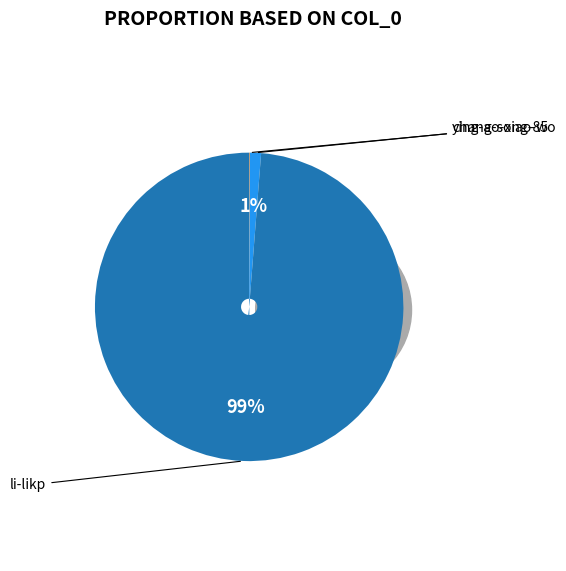

Combined, what portion of the pie is li-likp and ying-ao-xiao-wo?

98.8%